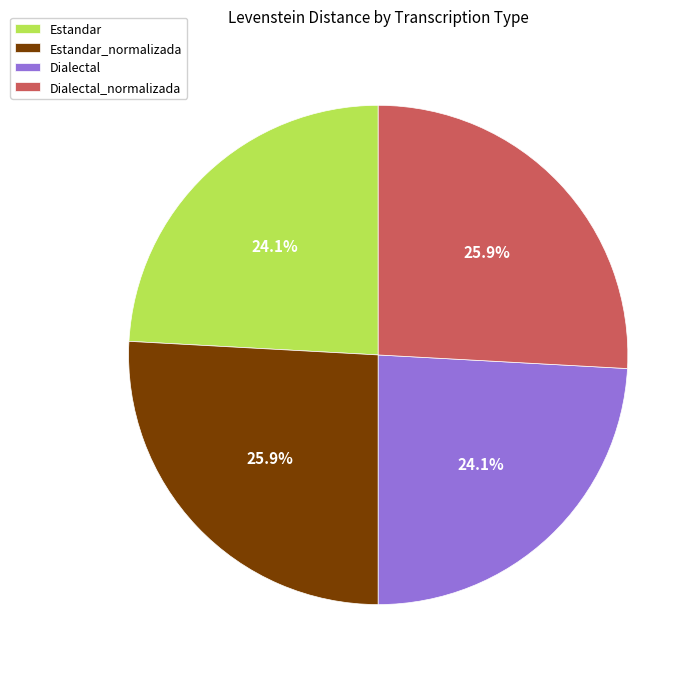

What is the ratio of the value at Dialectal_normalizada to the value at Estandar?

1.1